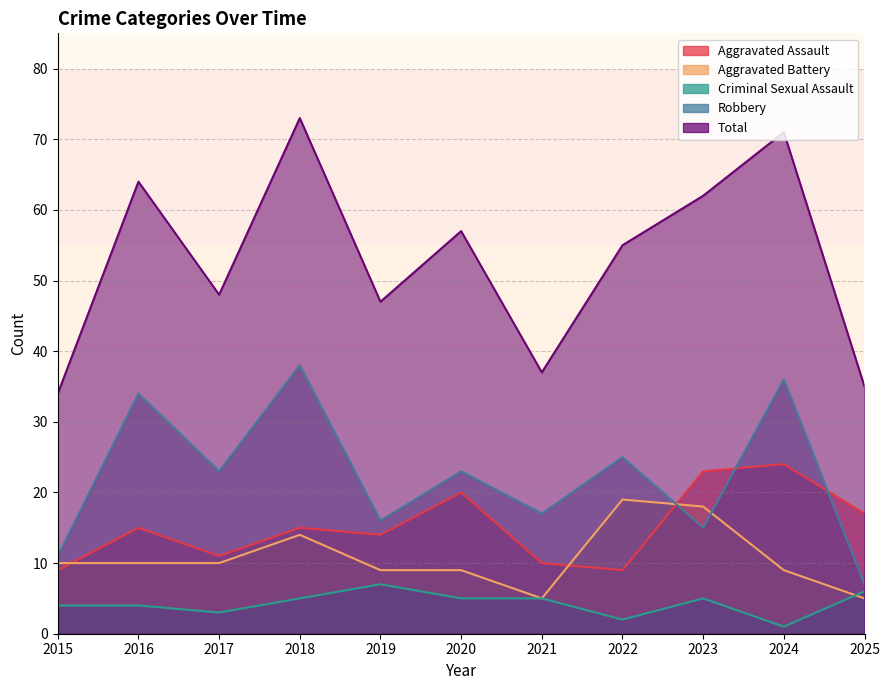

Reading left to right, transcribe all the data shown in this chart.

Aggravated Assault: 9	15	11	15	14	20	10	9	23	24	17
Aggravated Battery: 10	10	10	14	9	9	5	19	18	9	5
Criminal Sexual Assault: 4	4	3	5	7	5	5	2	5	1	6
Robbery: 11	34	23	38	16	23	17	25	15	36	7
Total: 34	64	48	73	47	57	37	55	62	71	35